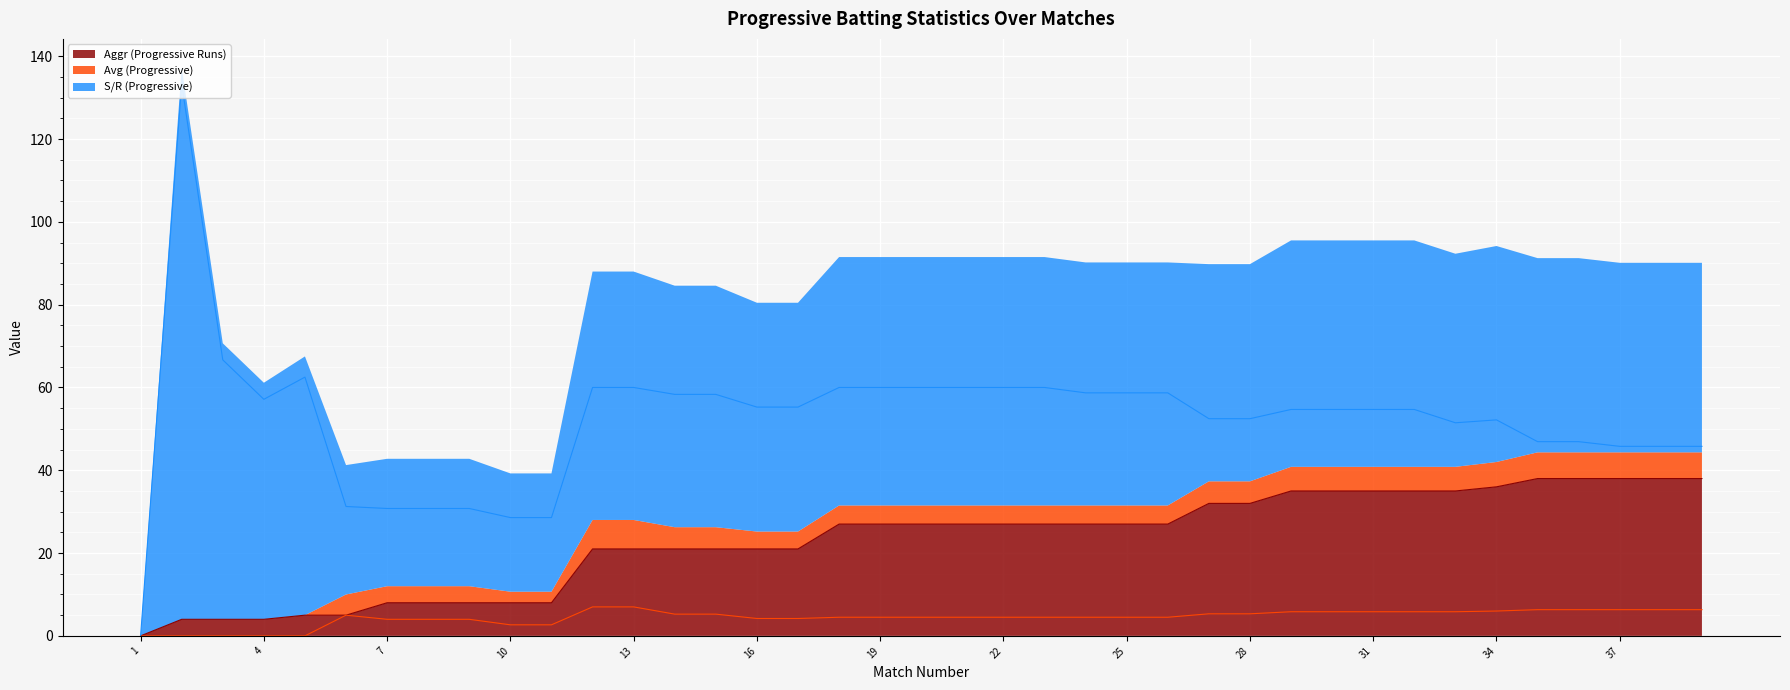

What is the maximum value for Aggr (Progressive Runs)?

38